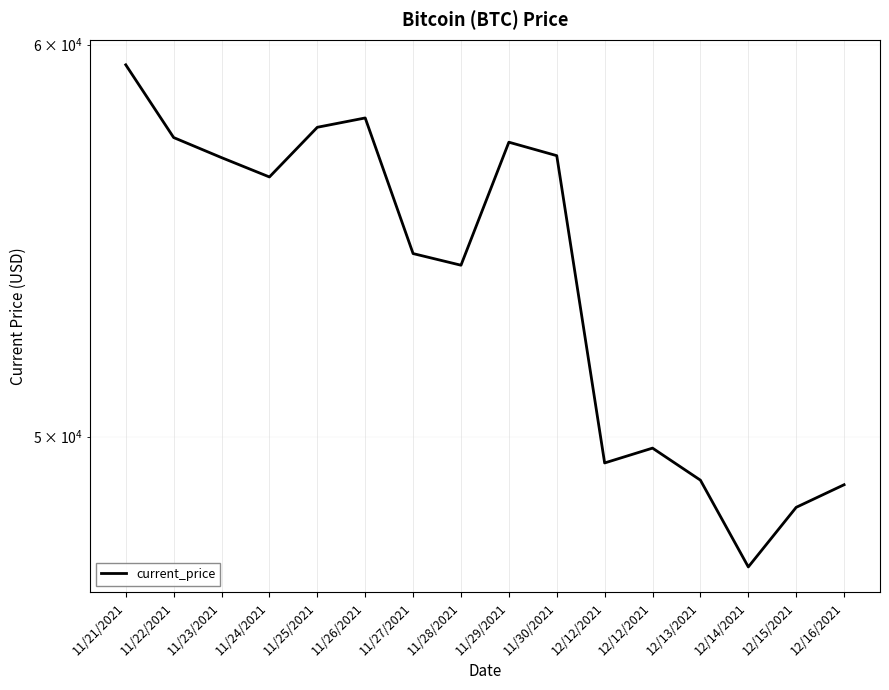

What is the sum of all values?

861369